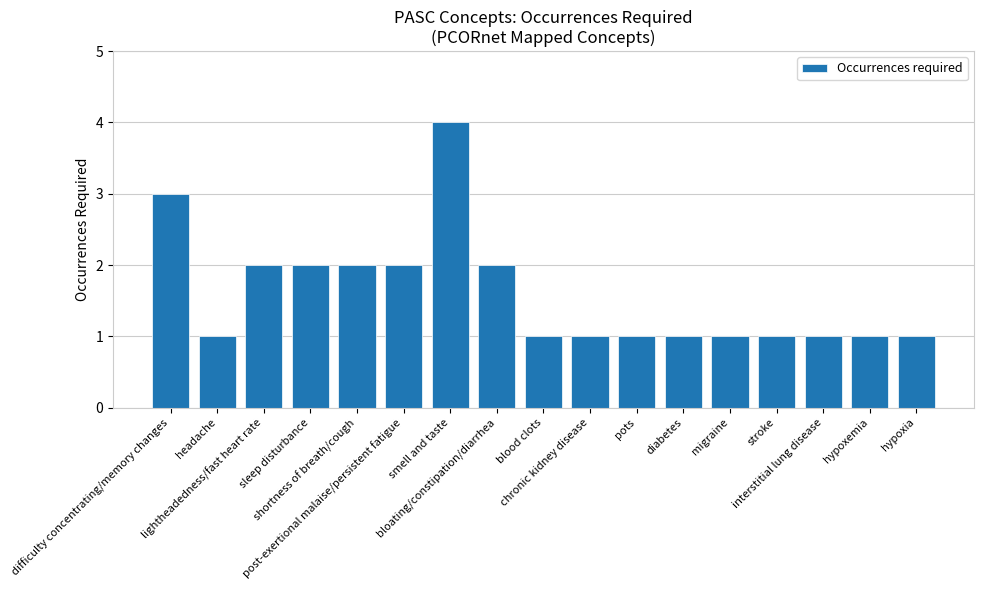

Count the number of data series in this chart.

1